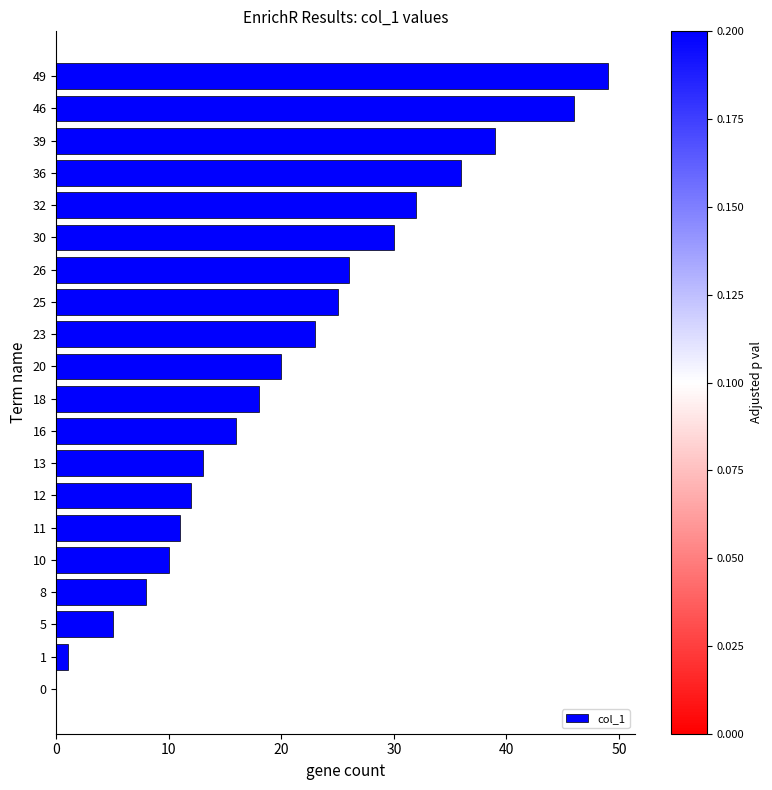

How many data points does each series have?

20